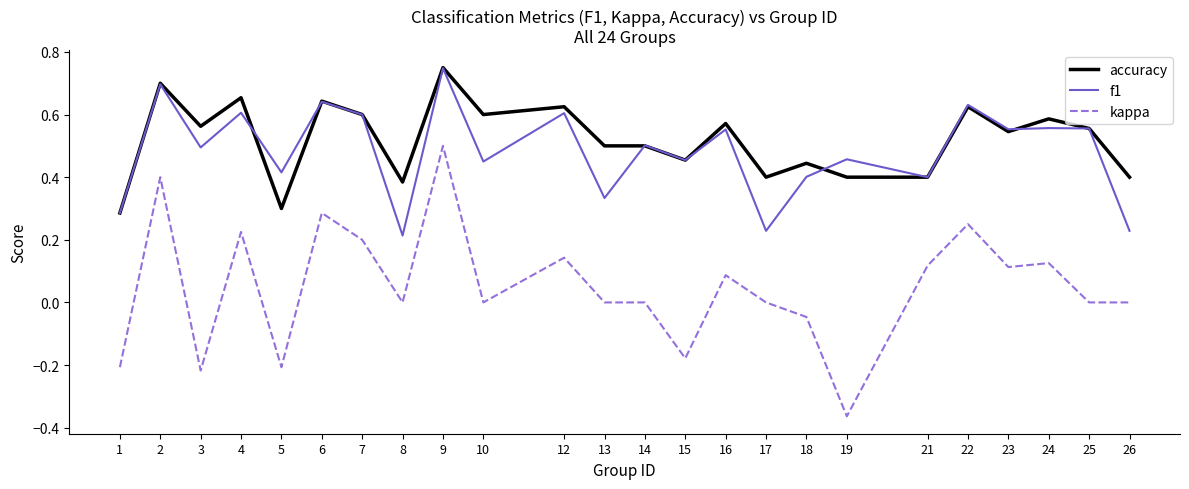

True or false: accuracy has more than 0 interior local peaks.

True